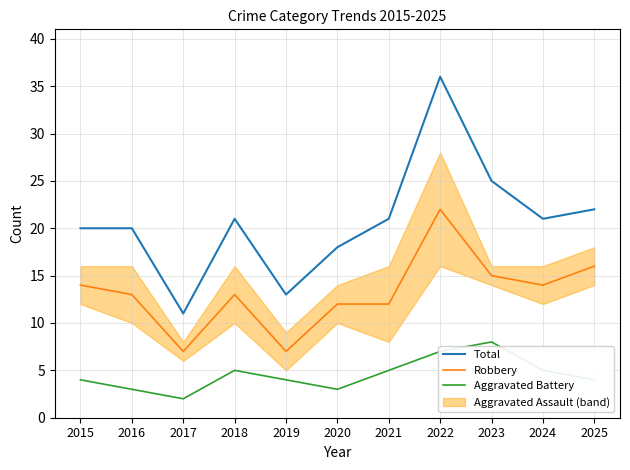

Where is the first local maximum for Robbery?

2018